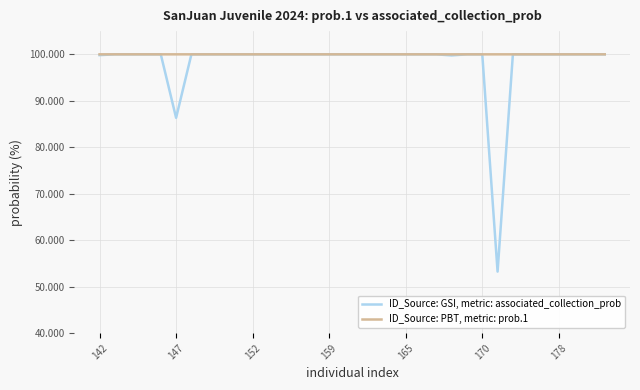

What is the smallest value displayed?

53.2